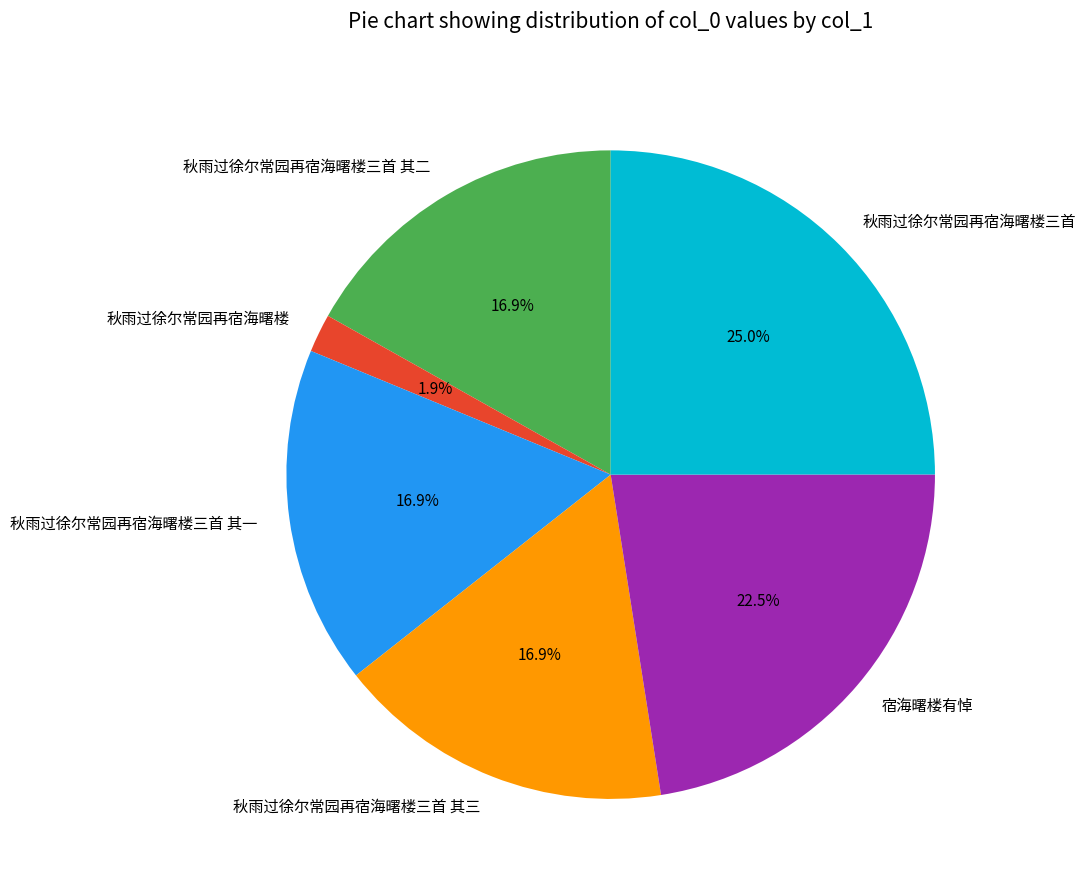

Count the number of slices in the pie.

6